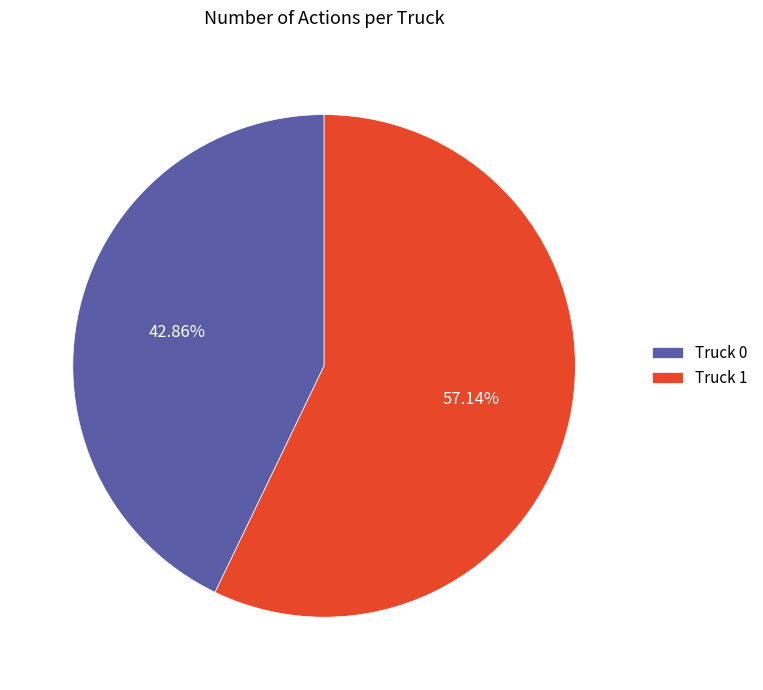

How many slices are in this pie chart?

2